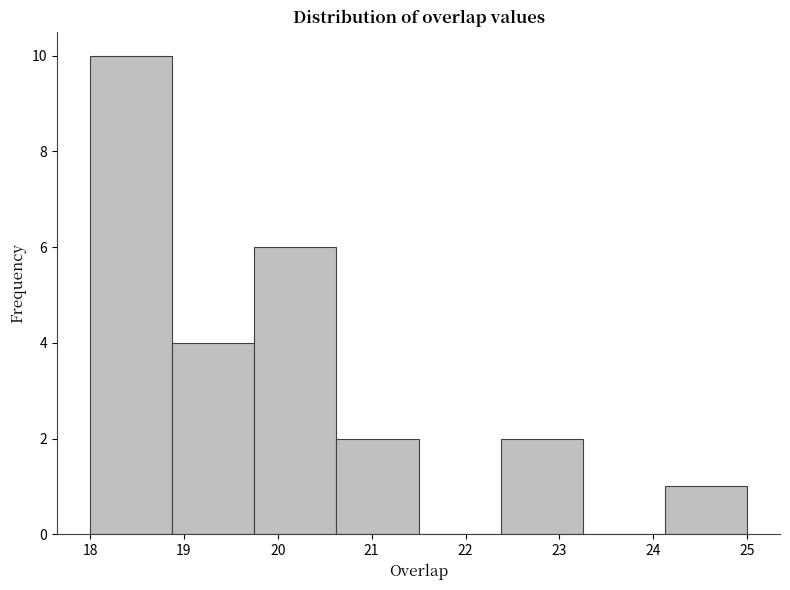

Reading left to right, list every bar in this chart as the range it spans on the x-axis followed by its height. Neither the bar edges nor the heights are printed on the chart, so give them approximately, as read against the axes.

18.0 to 18.9: 10
18.9 to 19.8: 4
19.8 to 20.6: 6
20.6 to 21.5: 2
21.5 to 22.4: 0
22.4 to 23.3: 2
23.3 to 24.1: 0
24.1 to 25.0: 1